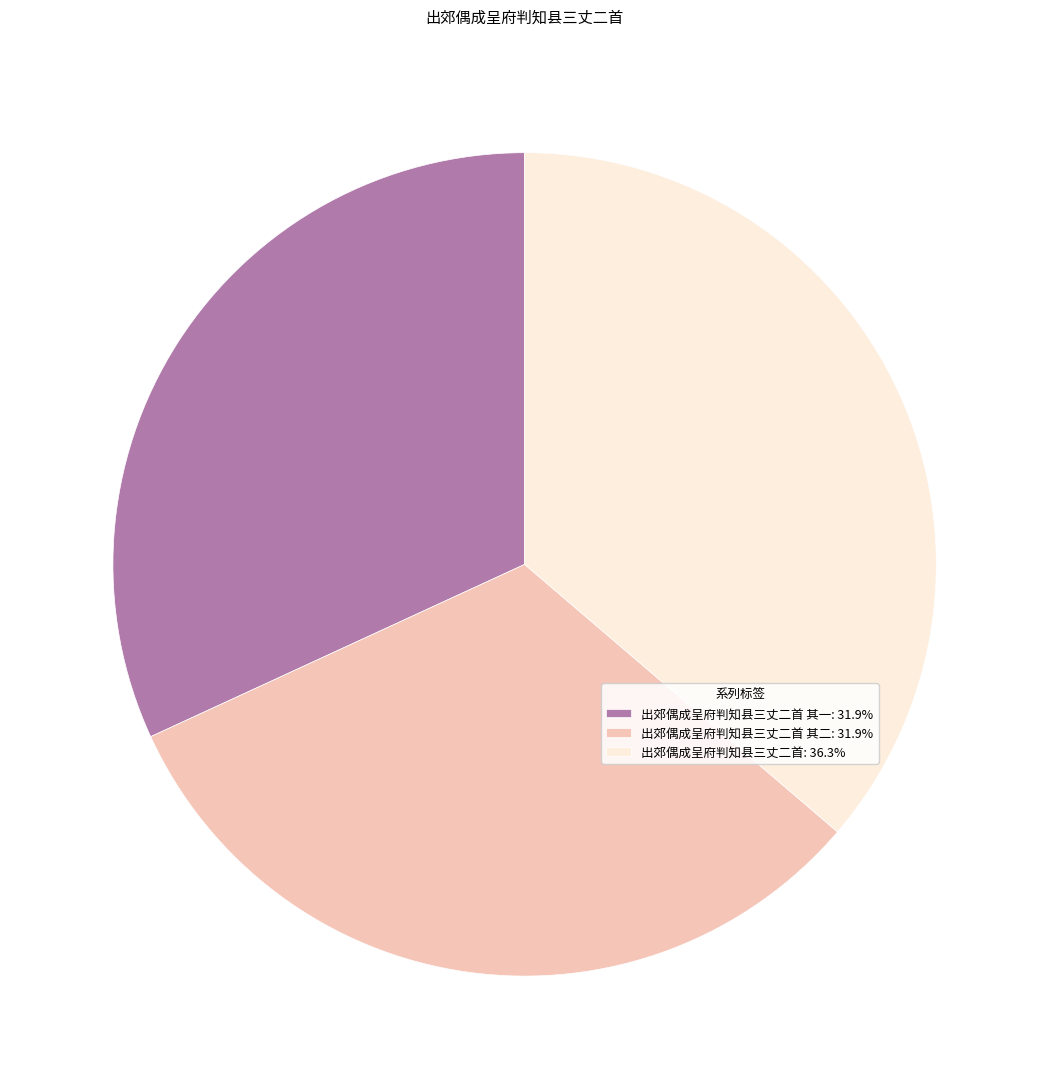

How many segments does this pie chart have?

3